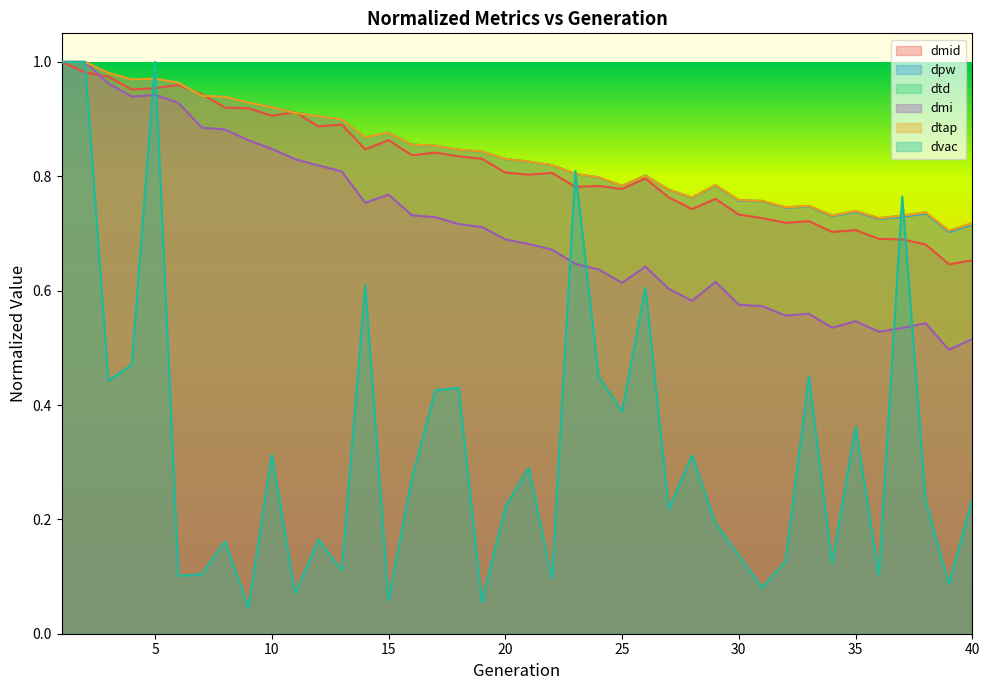

At how many categories does at least one series exceed 0?

40